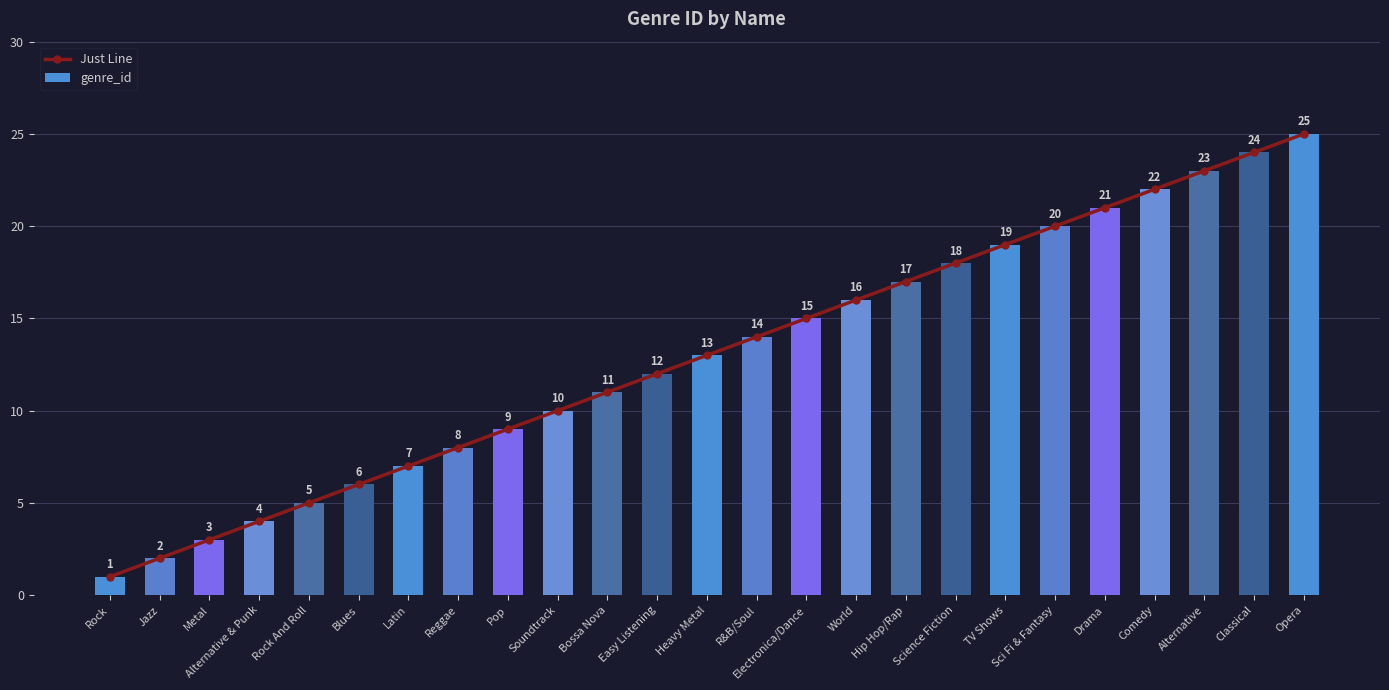

List the labels in order of Just Line value, largest first.

Opera, Classical, Alternative, Comedy, Drama, Sci Fi & Fantasy, TV Shows, Science Fiction, Hip Hop/Rap, World, Electronica/Dance, R&B/Soul, Heavy Metal, Easy Listening, Bossa Nova, Soundtrack, Pop, Reggae, Latin, Blues, Rock And Roll, Alternative & Punk, Metal, Jazz, Rock